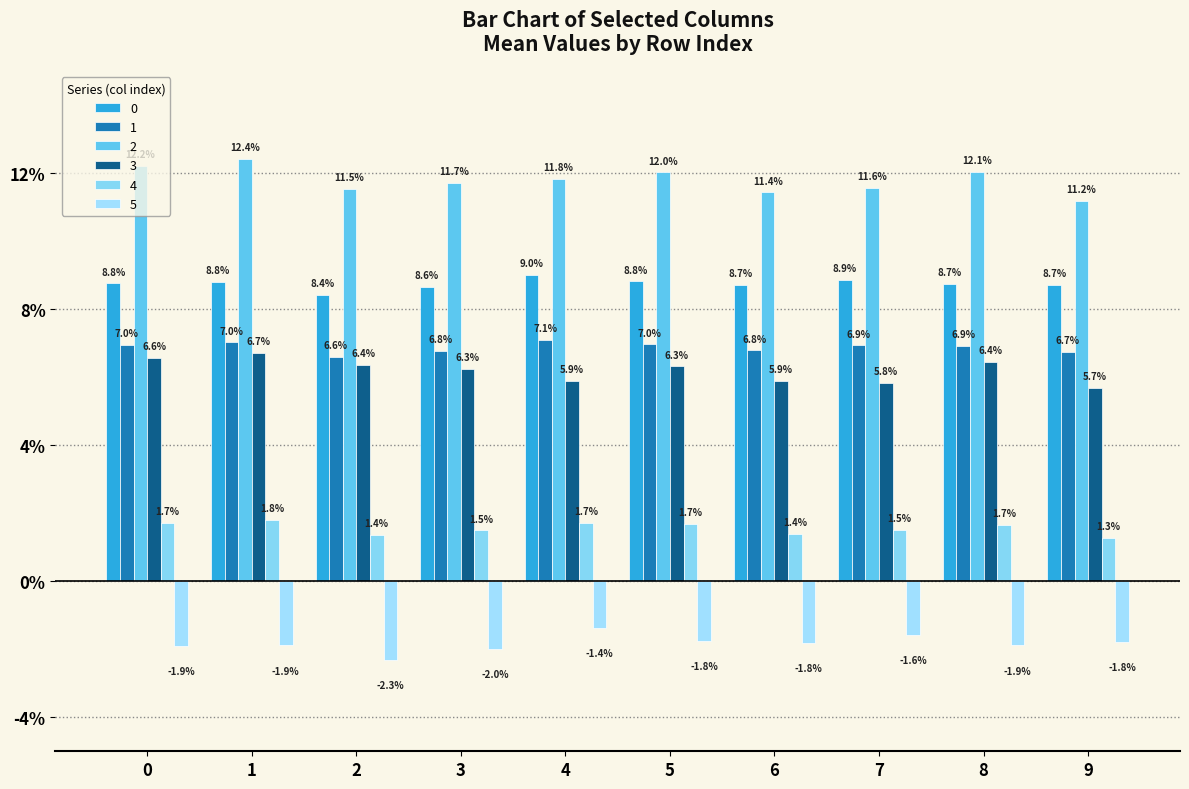

Which has a higher value, 2 or 8?

8